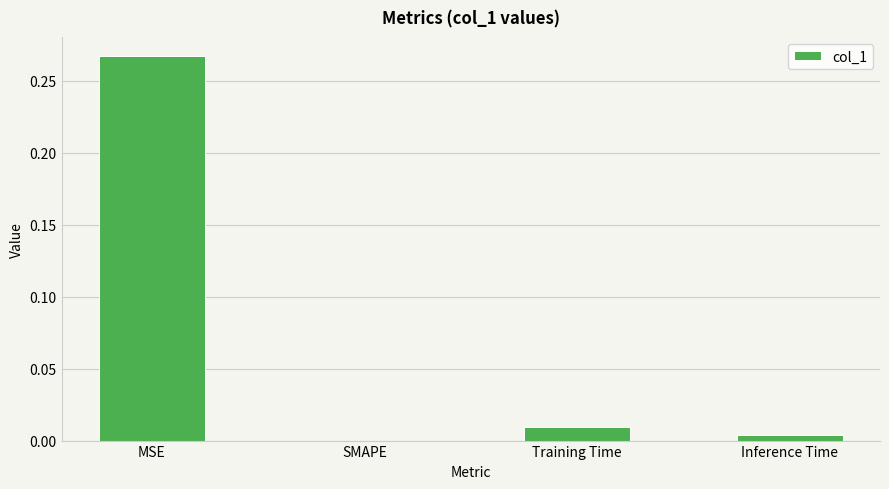

Where is the data nearest to the value 0?

SMAPE